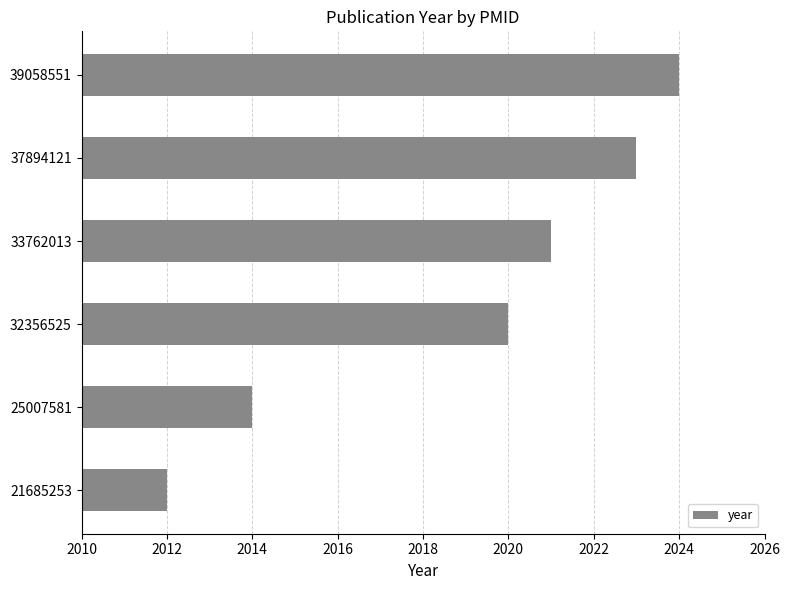

Rank the categories by value from highest to lowest.

39058551, 37894121, 33762013, 32356525, 25007581, 21685253